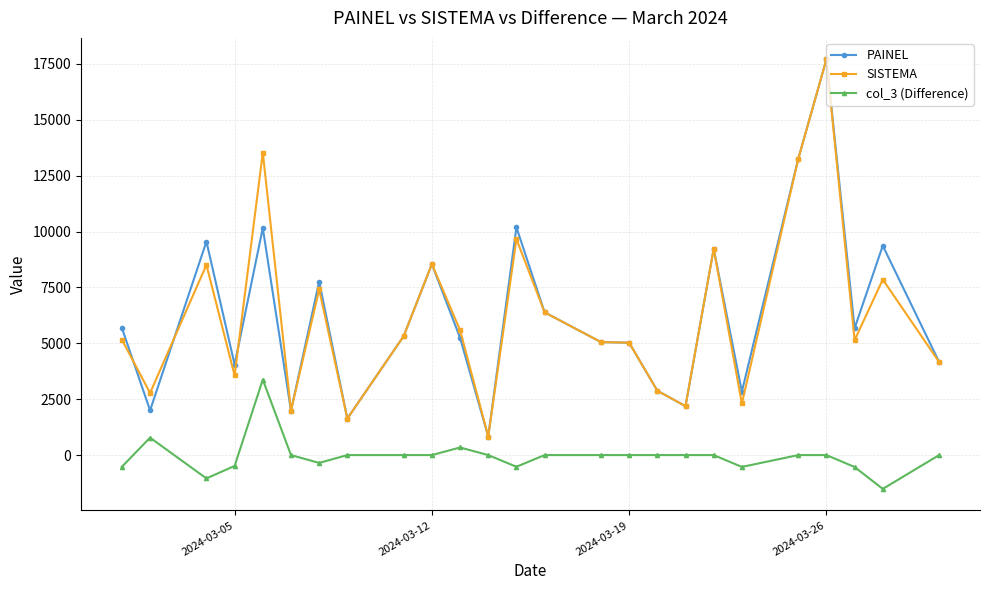

True or false: PAINEL has more than 1 points higher than both neighbors.

True